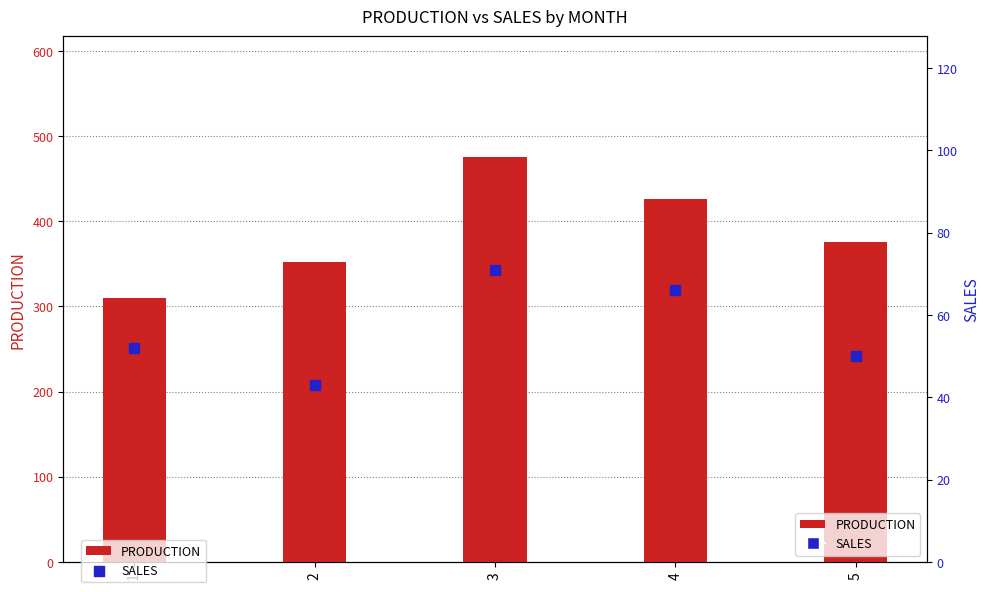

At which category is the sum across all series the highest?

3